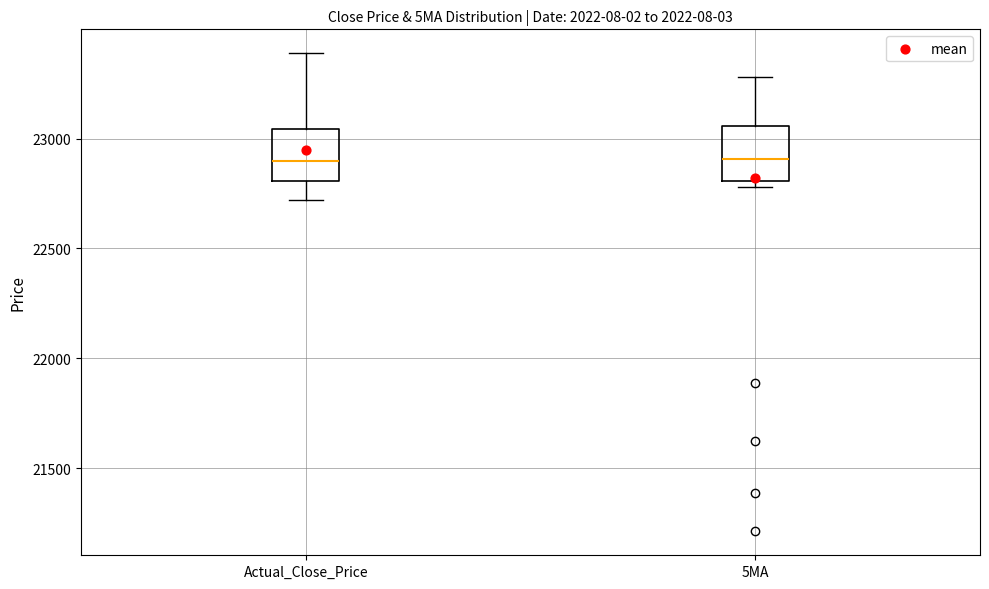

Reading left to right, transcribe this box plot: for each box, give where its median line is, the range the box spans, and where its two whiskers end, as read against the y-axis. The values are not printed on the chart, so give them approximately, as read against the axis.

Actual_Close_Price: median 22900, box 22800 to 23050, whiskers 22700 to 23400
5MA: median 22900, box 22800 to 23050, whiskers 22800 (just below the box's lower edge) to 23300